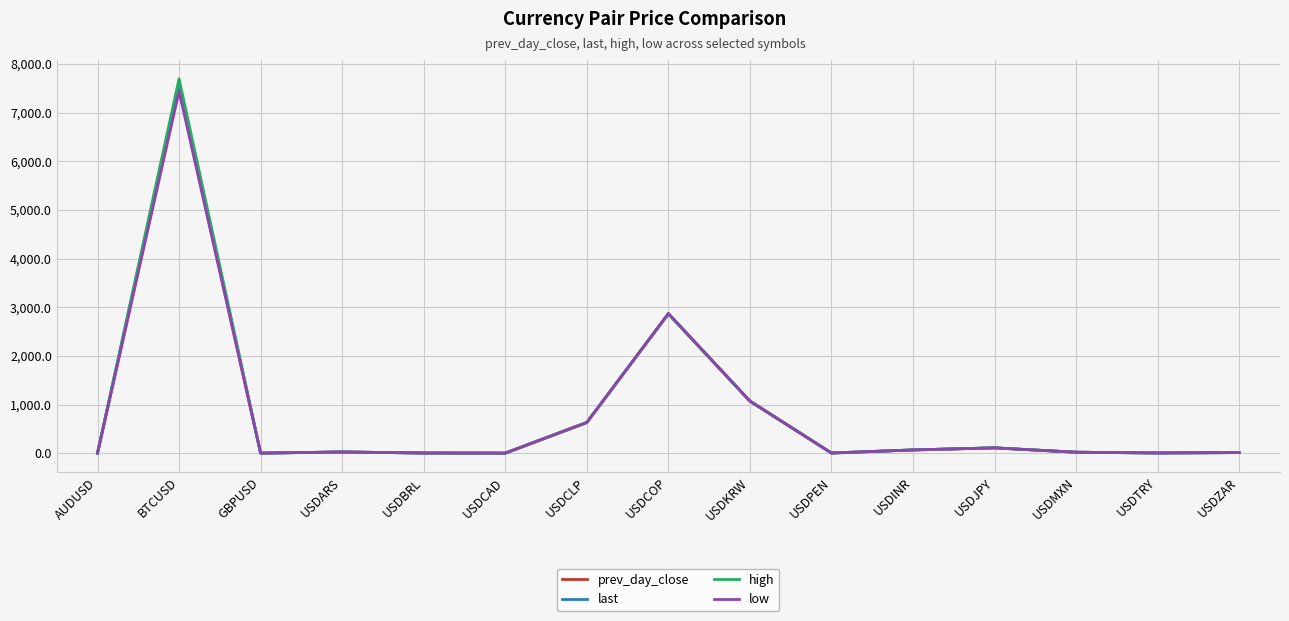

True or false: prev_day_close has more than 2 points higher than both neighbors.

True